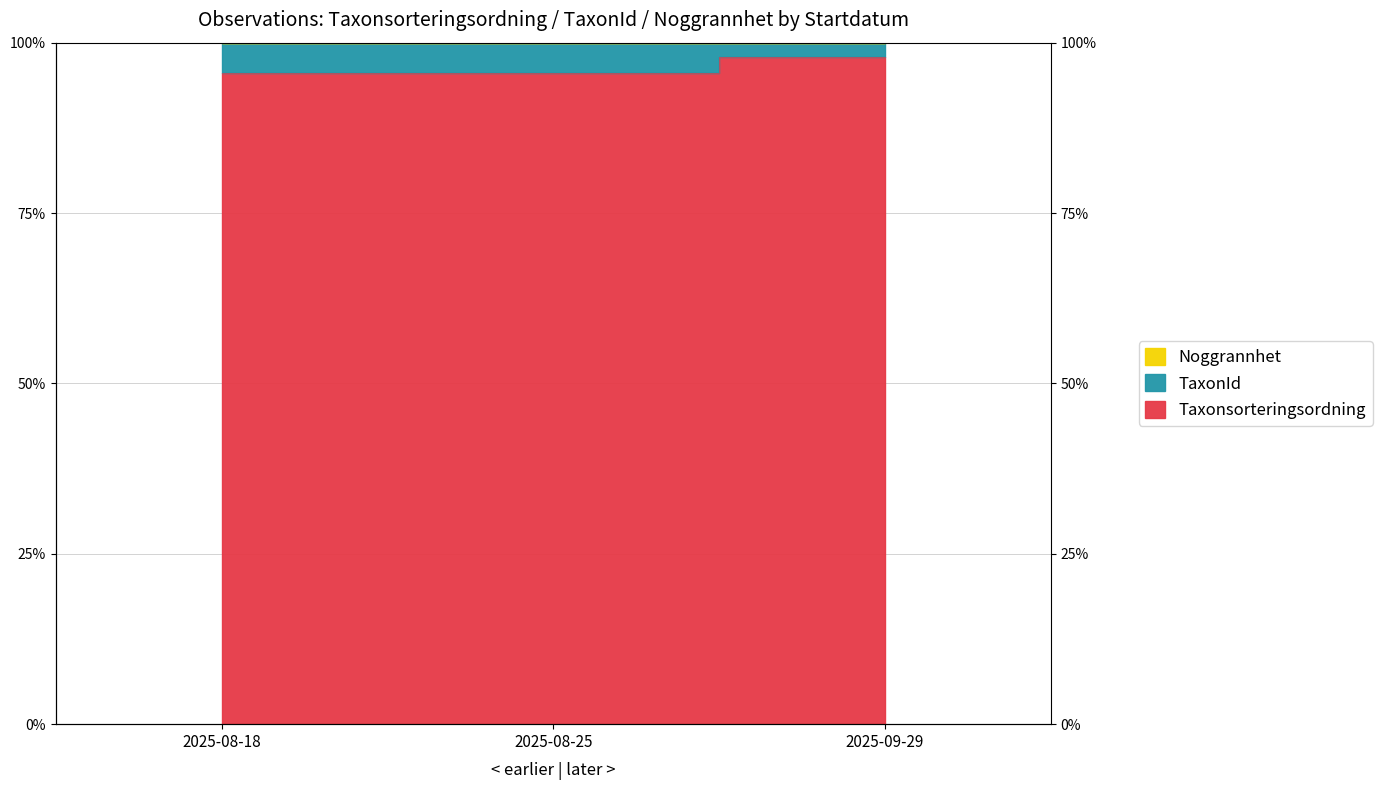

Reading right to left, what are all the values shown in this chart?

Taxonsorteringsordning: 97.9	95.5	95.5
TaxonId: 100.0	100.0	100.0